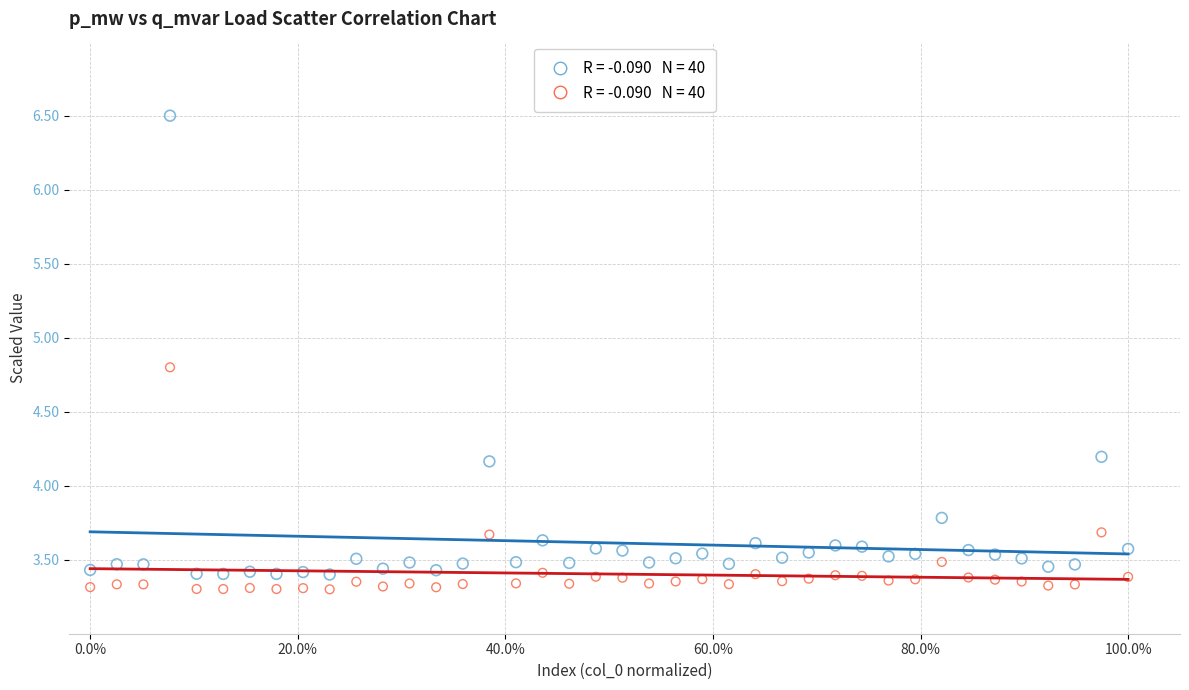

Across all data points, what is the range of X values (max minus min)?

1.0